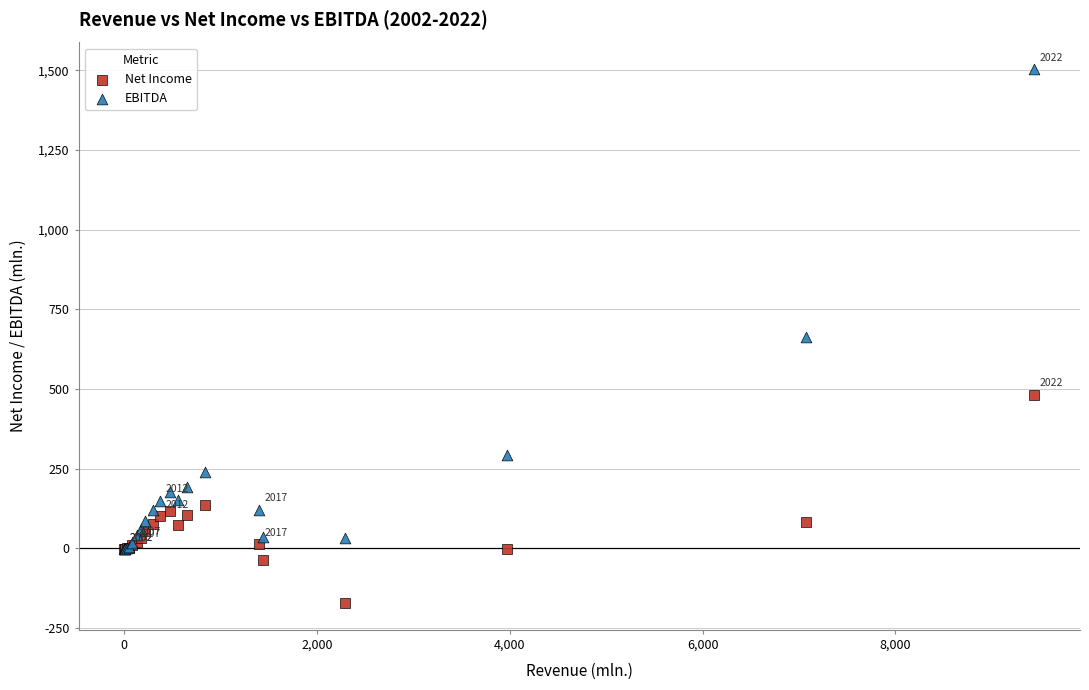

In the EBITDA series, what Y value is closest to 750?

664.8